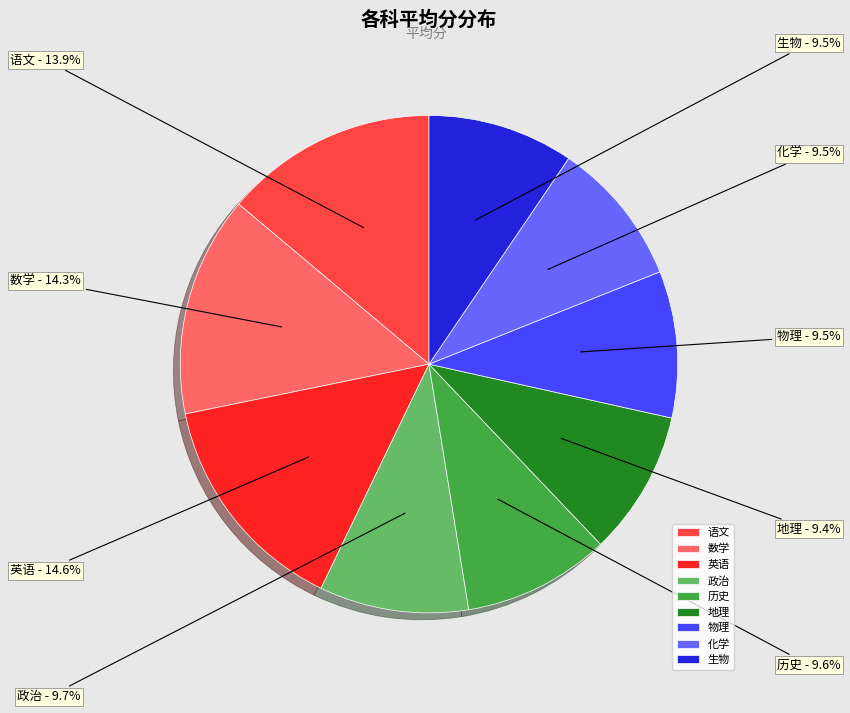

How much of the chart is everything except 语文?

86.1%